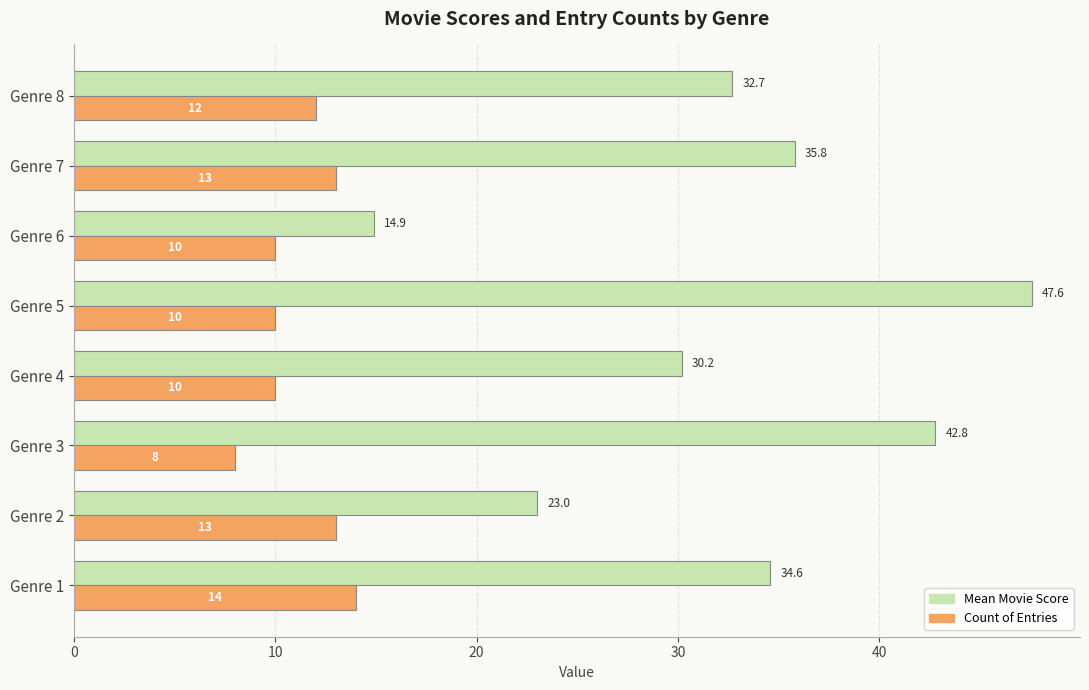

How many Count of Entries values are between 10 and 13?

6